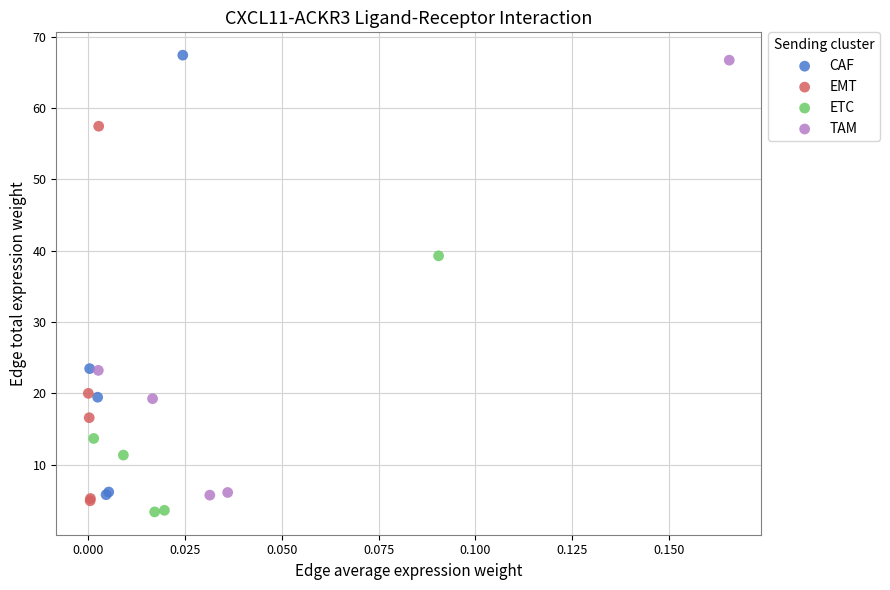

Which series has the largest Y range (max minus min)?

CAF